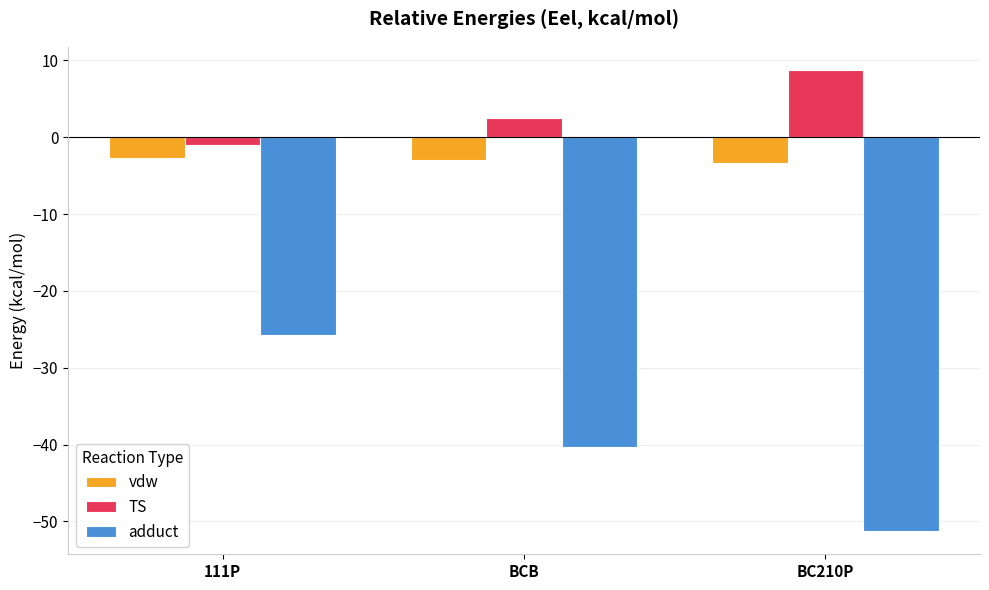

What is the label of the 1st bar from the left?

111P